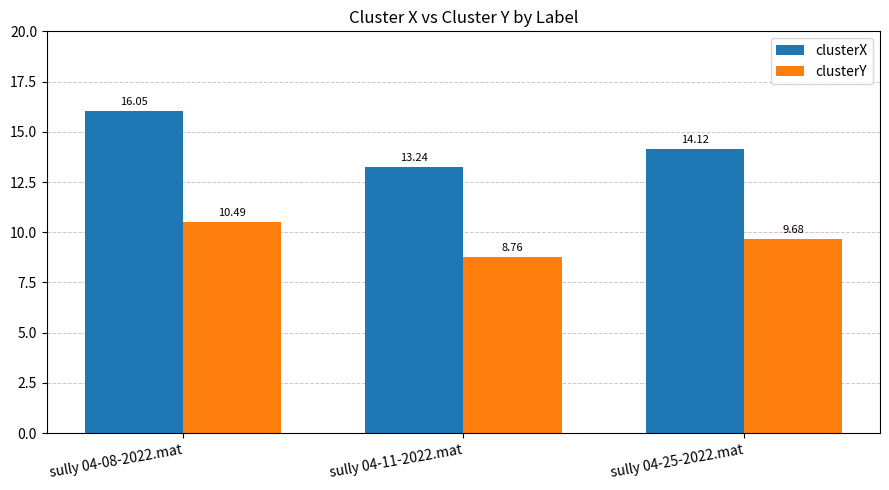

At how many categories does at least one series exceed 12?

3